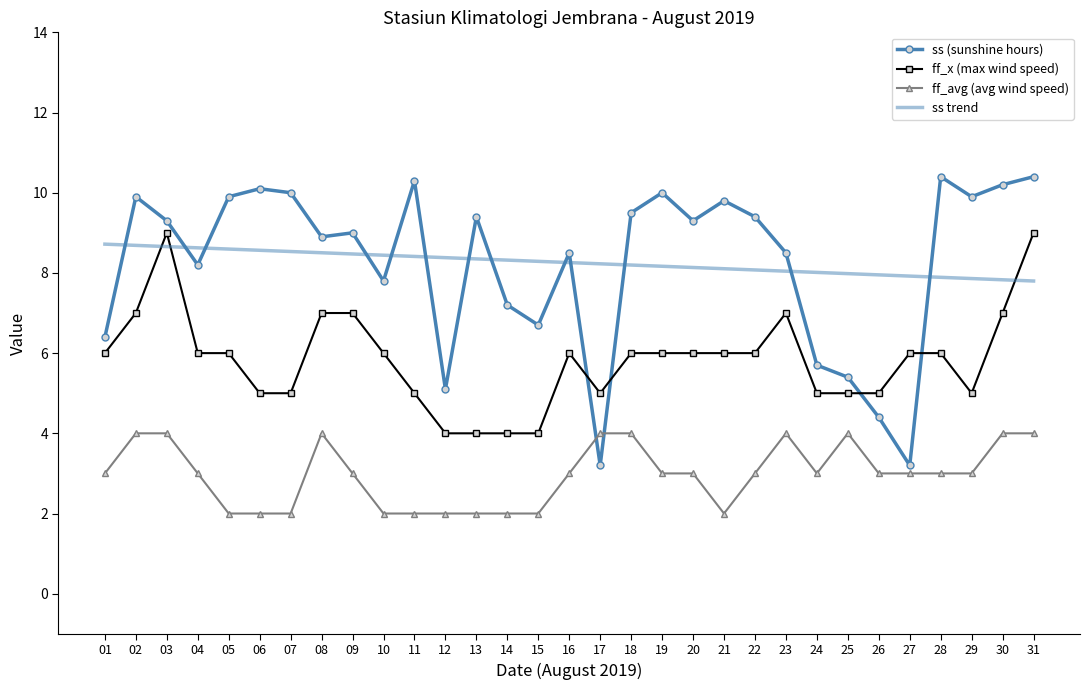

Is the value of ss trend at 28 greater than the value of ff_avg (avg wind speed) at 24?

Yes